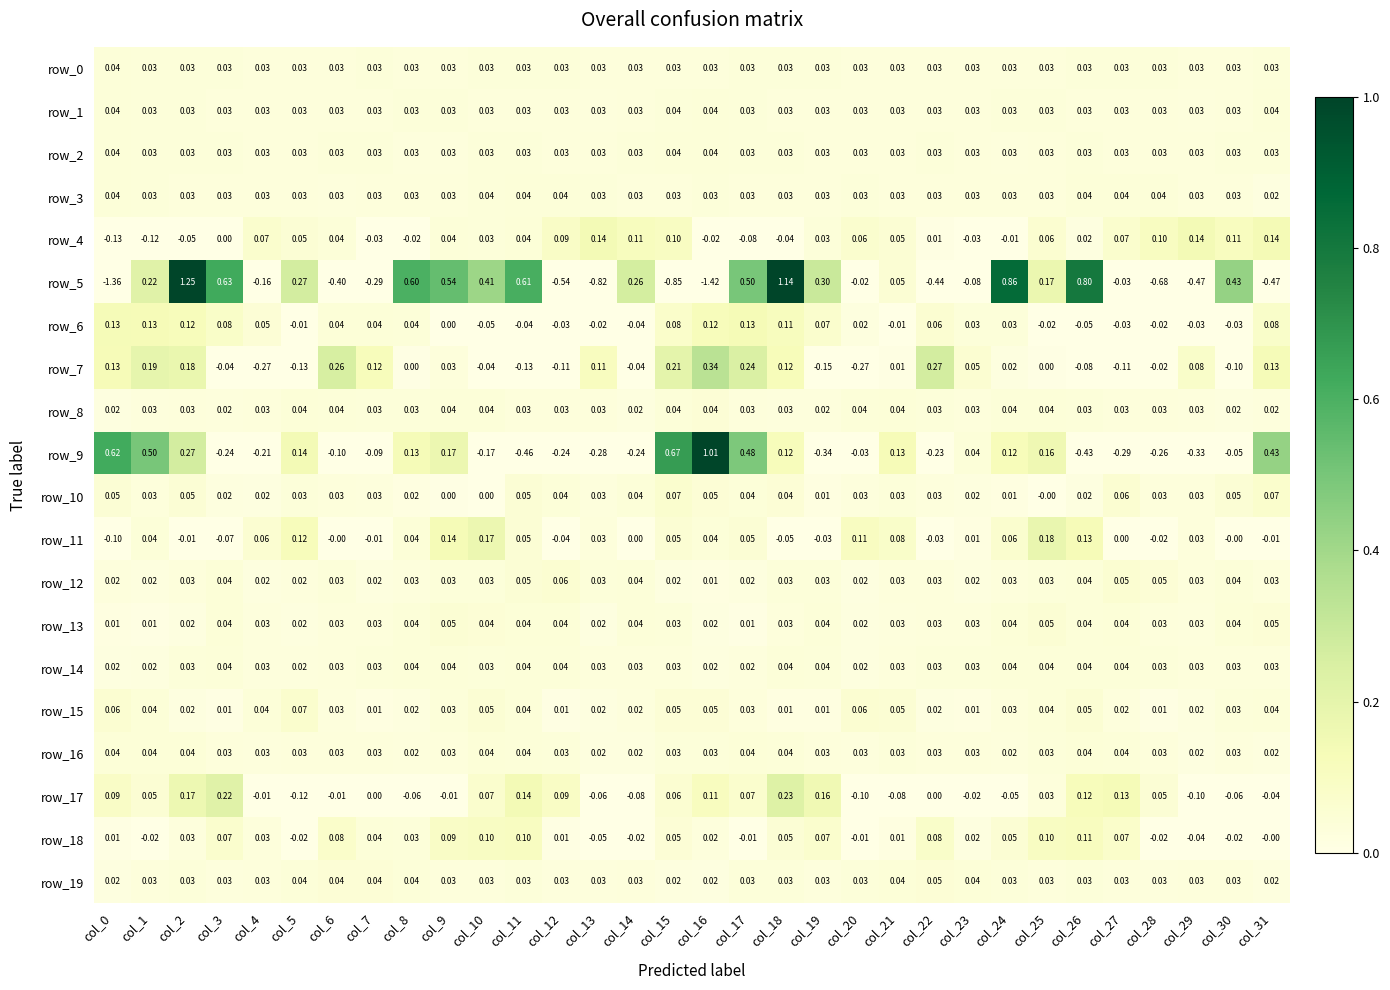

Is the value of row_17 at col_7 greater than the value of row_12 at col_28?

No